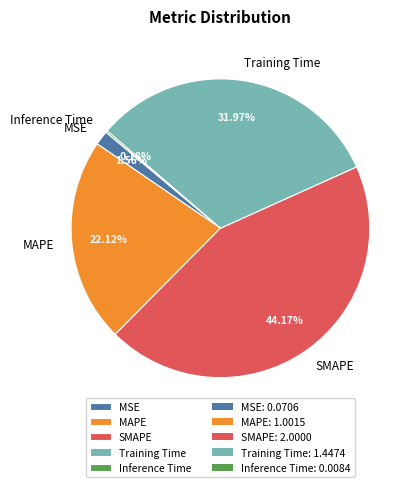

What is the largest slice in the pie chart?

SMAPE